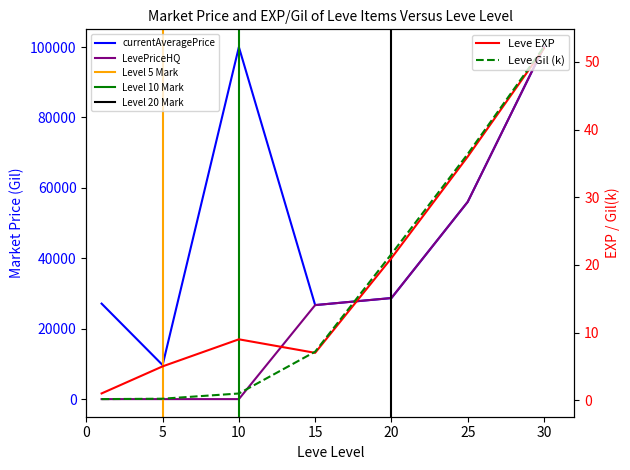

Is it true that Leve Gil equals 11.4 at 25?

False